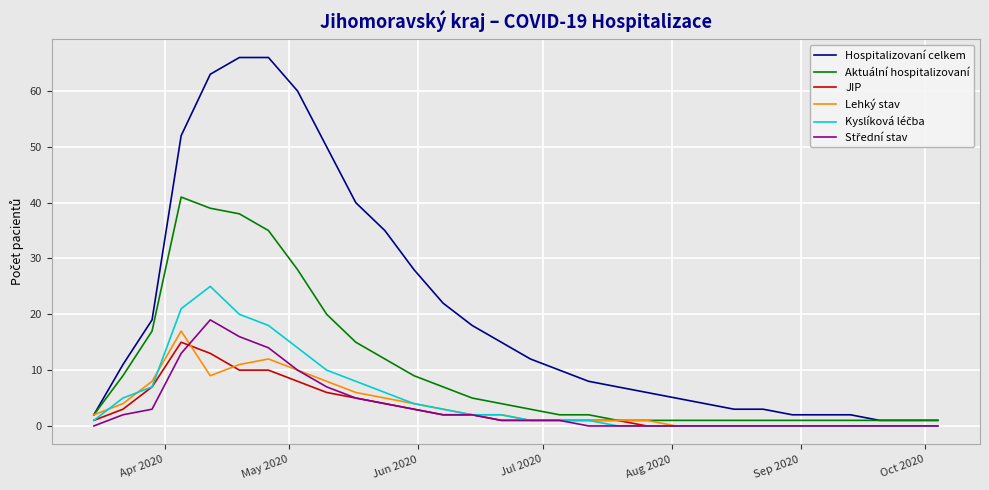

Which series has the largest range (max minus min)?

Hospitalizovaní celkem